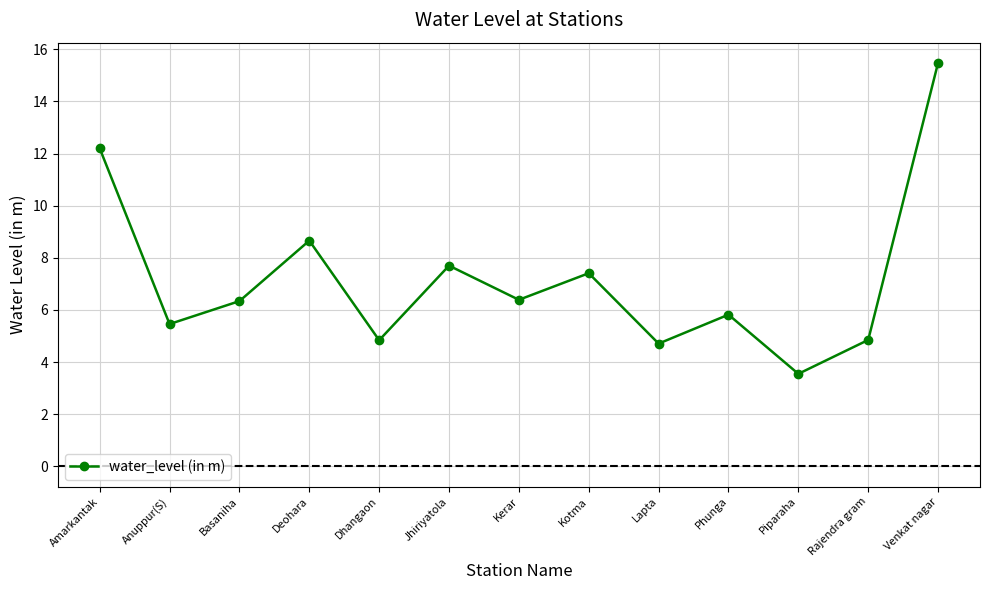

What is the sum of all values?

93.4